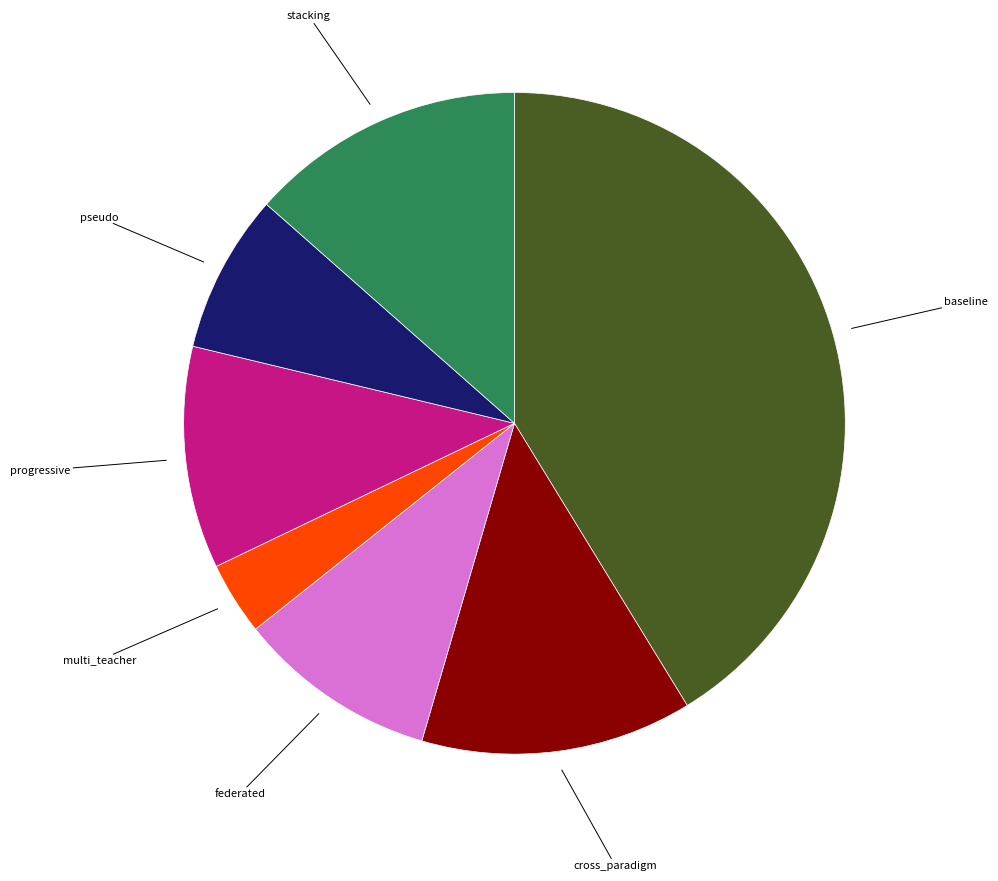

Do federated and baseline together represent more than half of the pie?

Yes